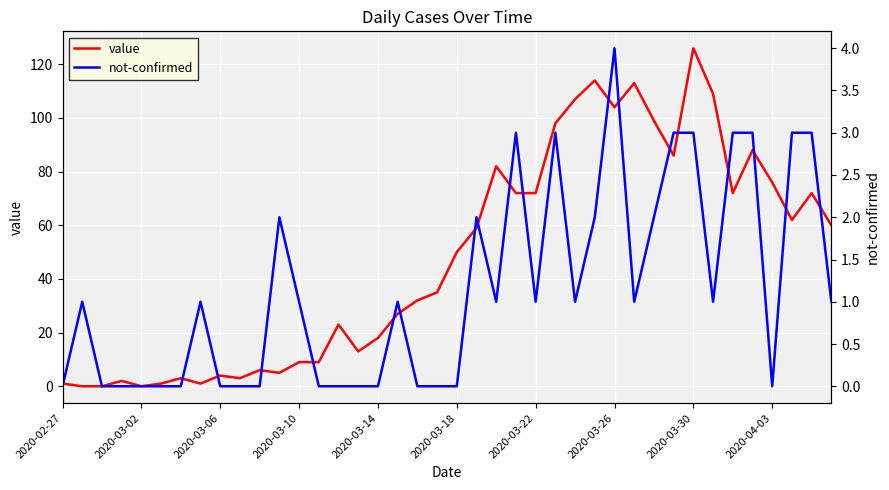

What is the greatest value displayed?

126